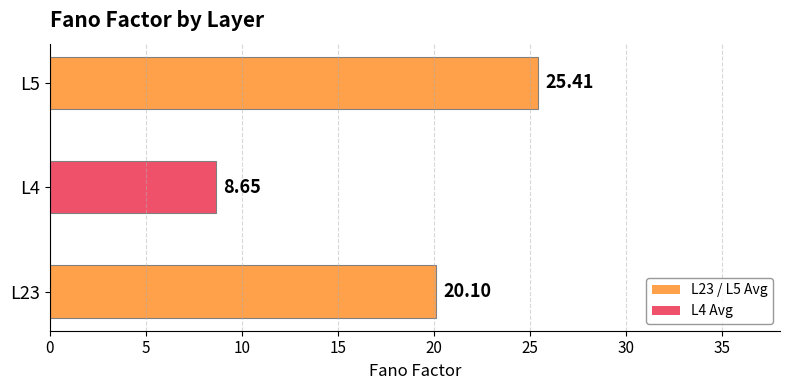

Approximately how many times larger is the value at L23 compared to L5?

0.8